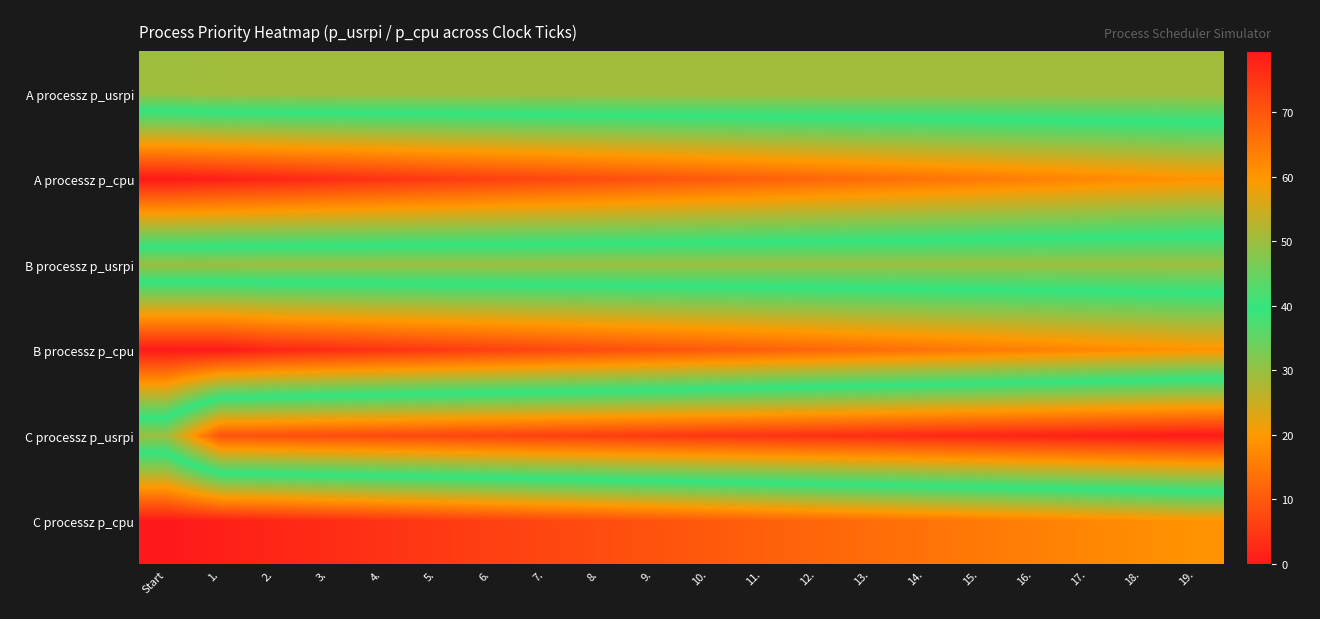

Which has a higher value, 12. or 10.?

12.